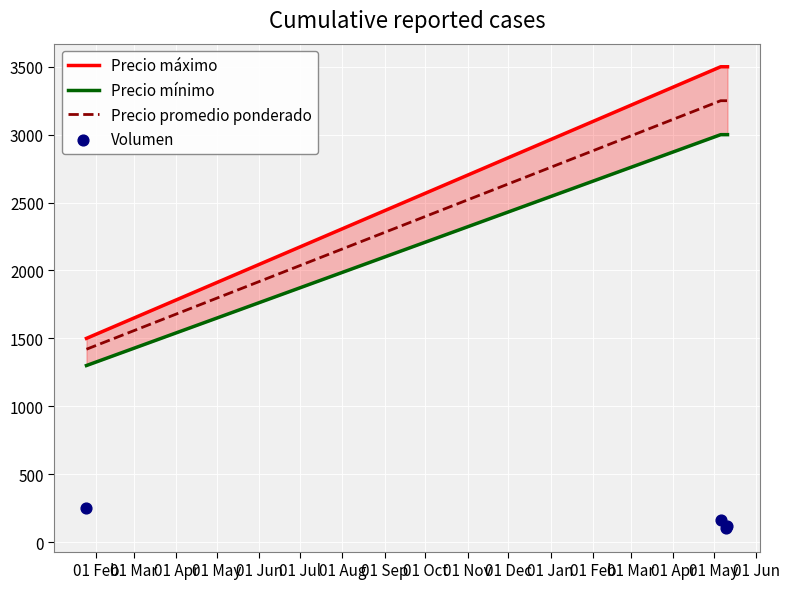

What is the lowest value of the Precio promedio ponderado series?

1420